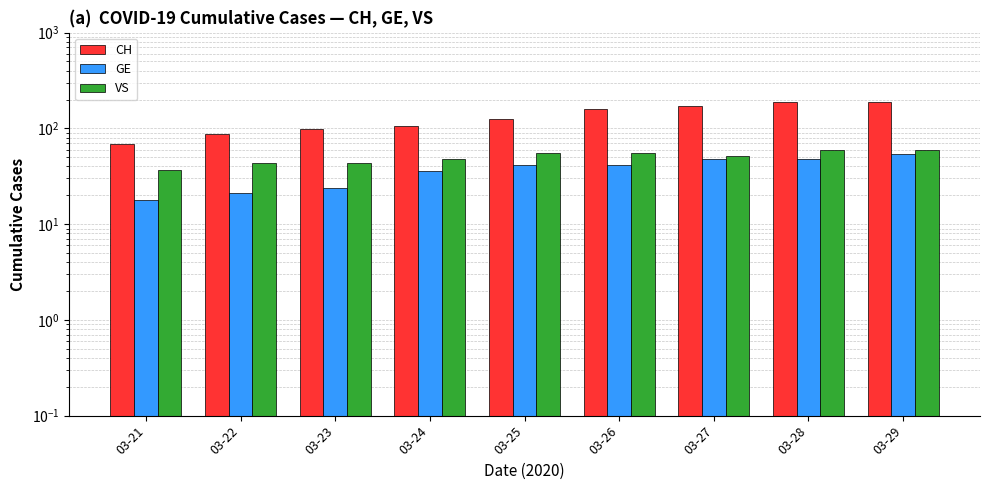

List the labels in order of CH value, smallest first.

03-21, 03-22, 03-23, 03-24, 03-25, 03-26, 03-27, 03-28, 03-29